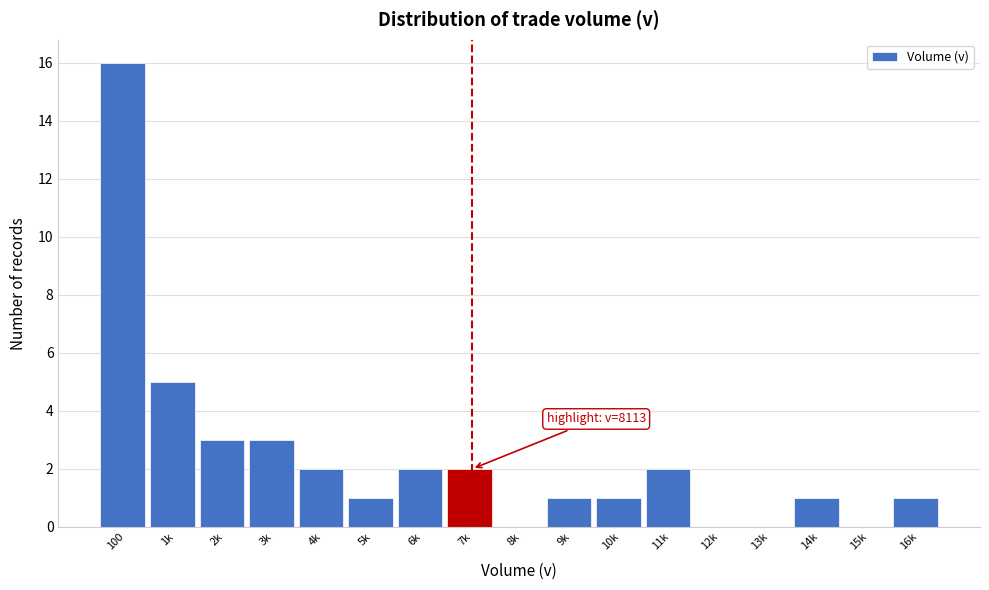

Reading left to right, transcribe all the data shown in this chart.

100=16	1k=5	2k=3	3k=3	4k=2	5k=1	6k=2	7k=2	8k=0	9k=1	10k=1	11k=2	12k=0	13k=0	14k=1	15k=0	16k=1